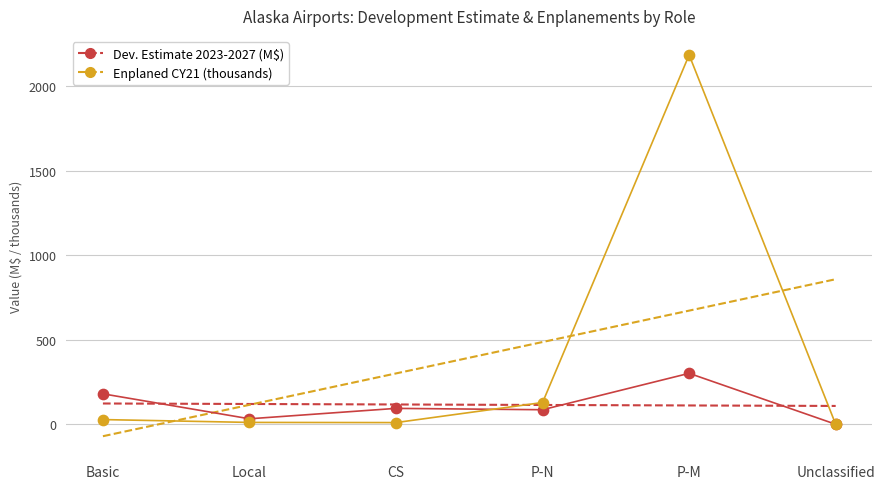

Across all series, what Y value is closest to 1092?

301.5